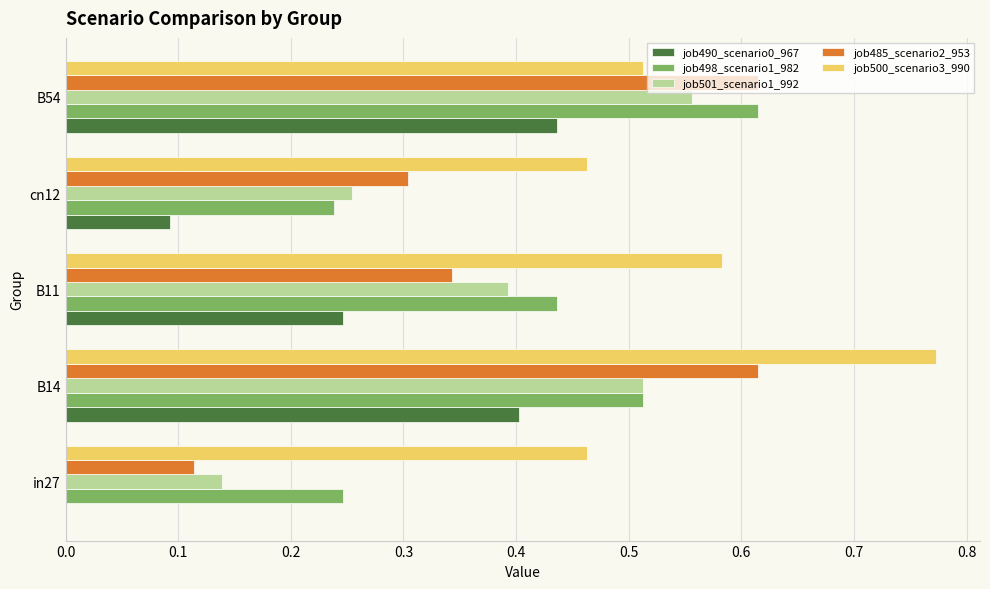

At which category is the sum across all series the highest?

B14